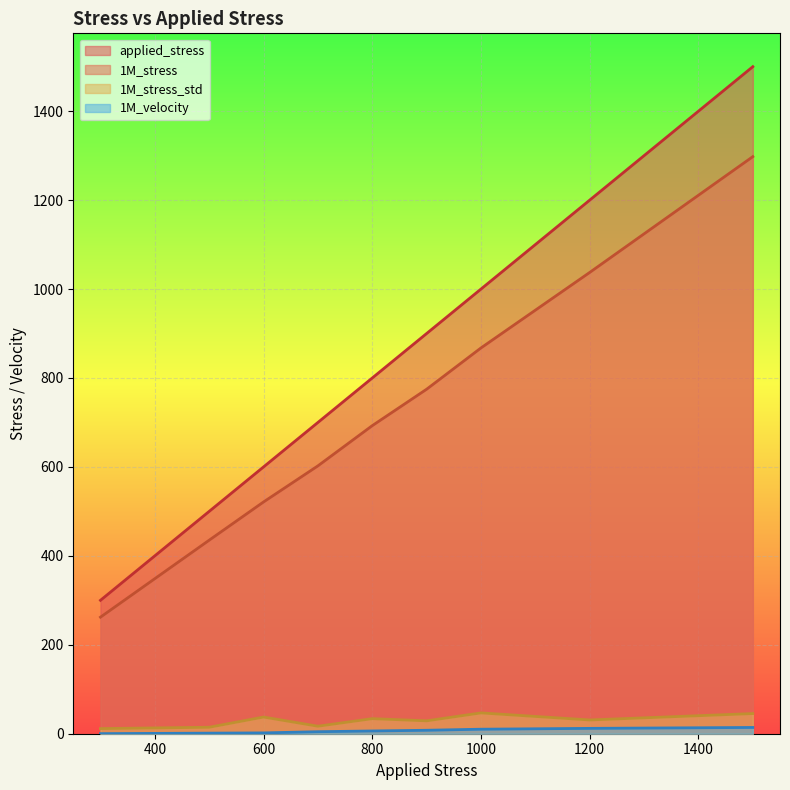

How many interior local valleys does the 1M_stress_std series have?

3